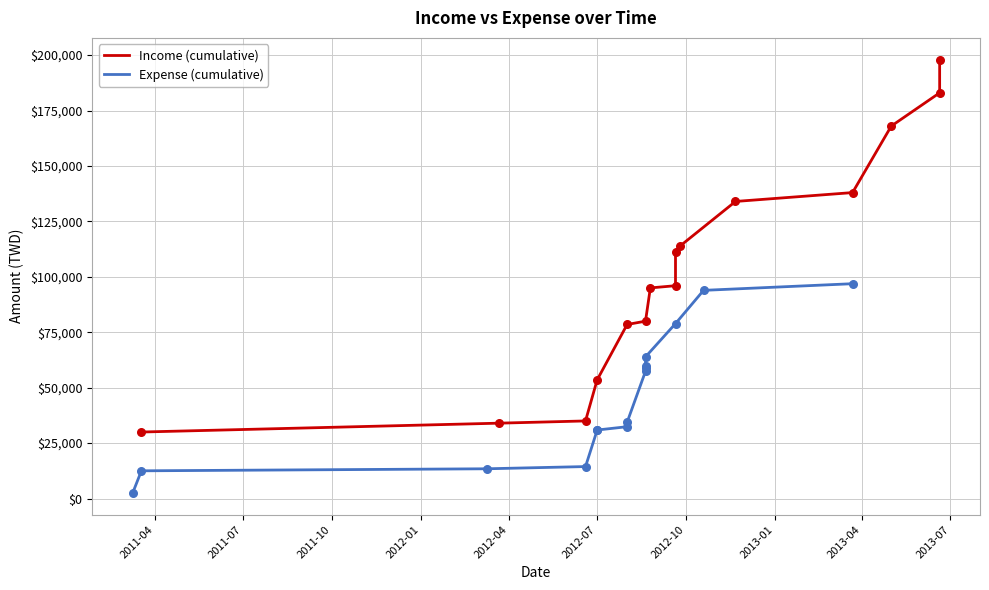

Is the value of Expense (cumulative) at 2013-07 greater than the value of Income (cumulative) at 14?

No